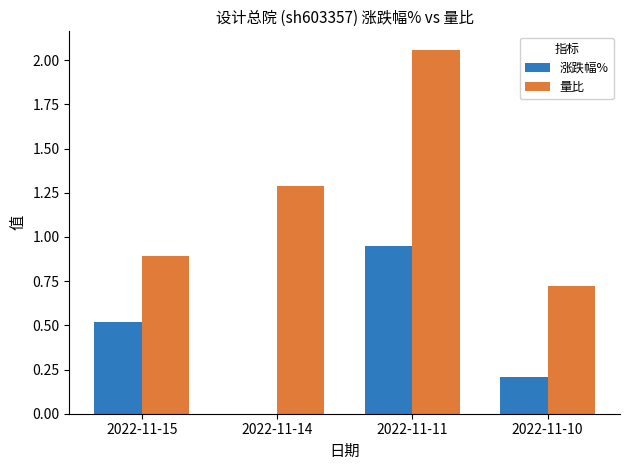

True or false: 涨跌幅% has a value of 0.5 at 2022-11-15.

True